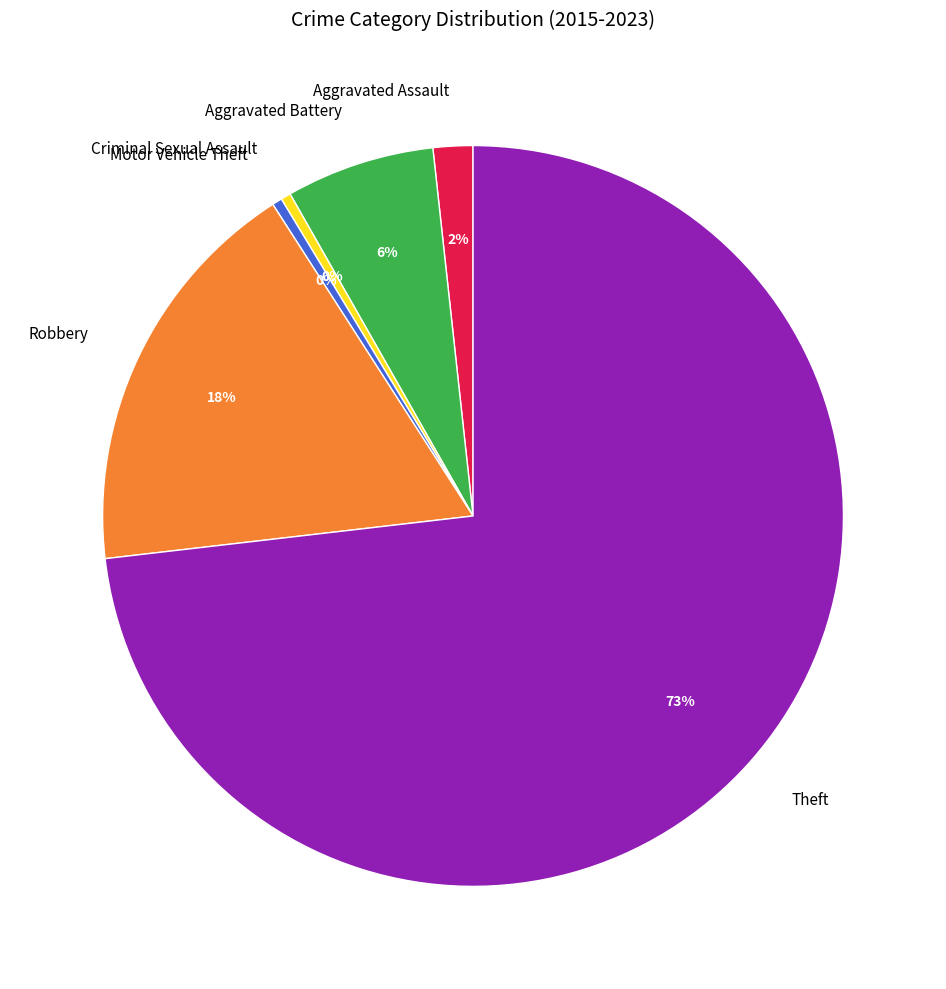

Which has a higher value, Criminal Sexual Assault or Robbery?

Robbery